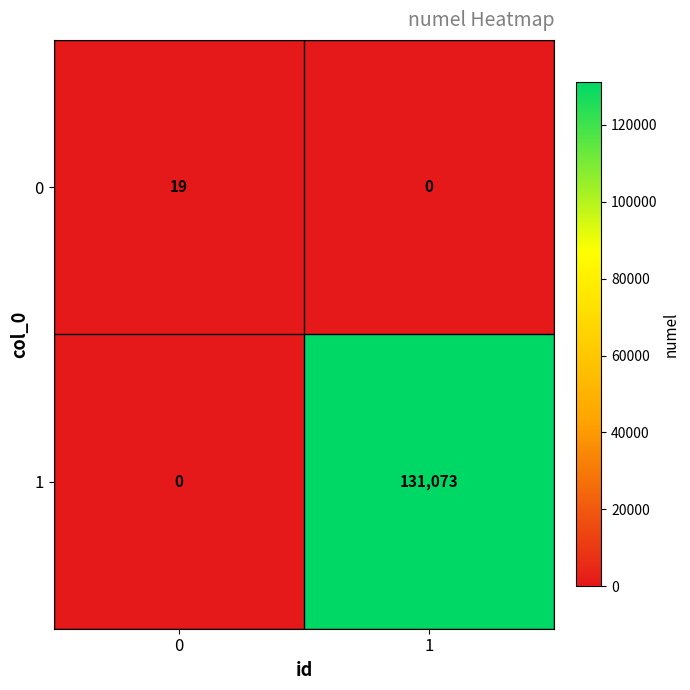

At how many categories does at least one series exceed 48961?

1